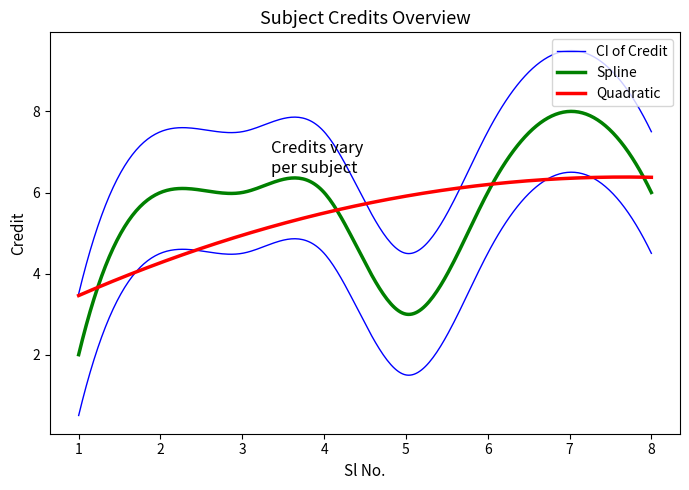

True or false: Credit and CI_upper cross at least once.

False